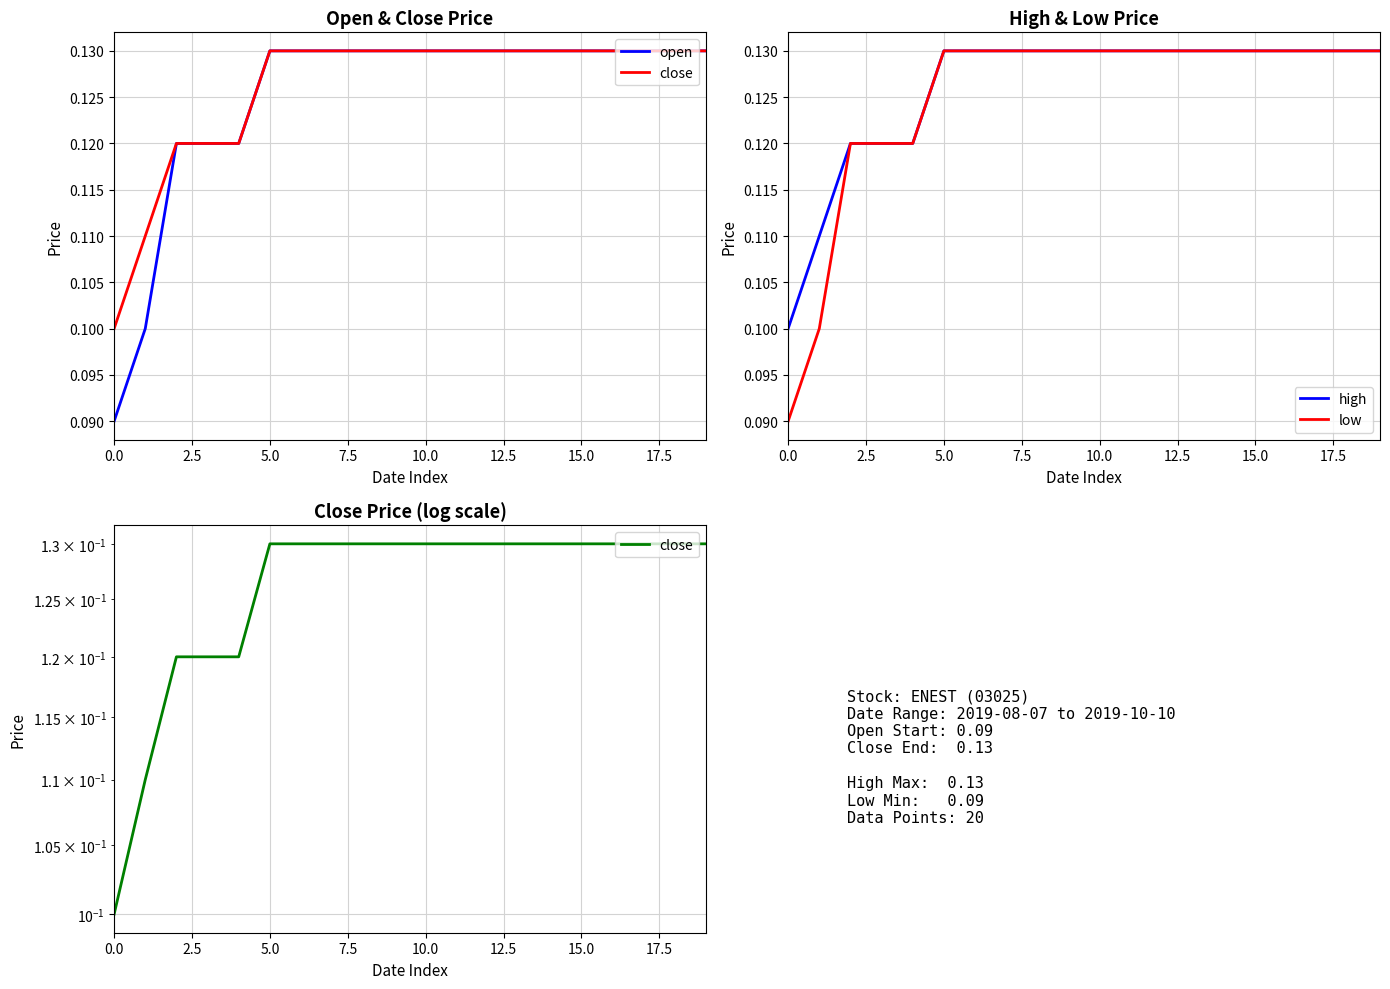

At how many categories does at least one series exceed 0?

20